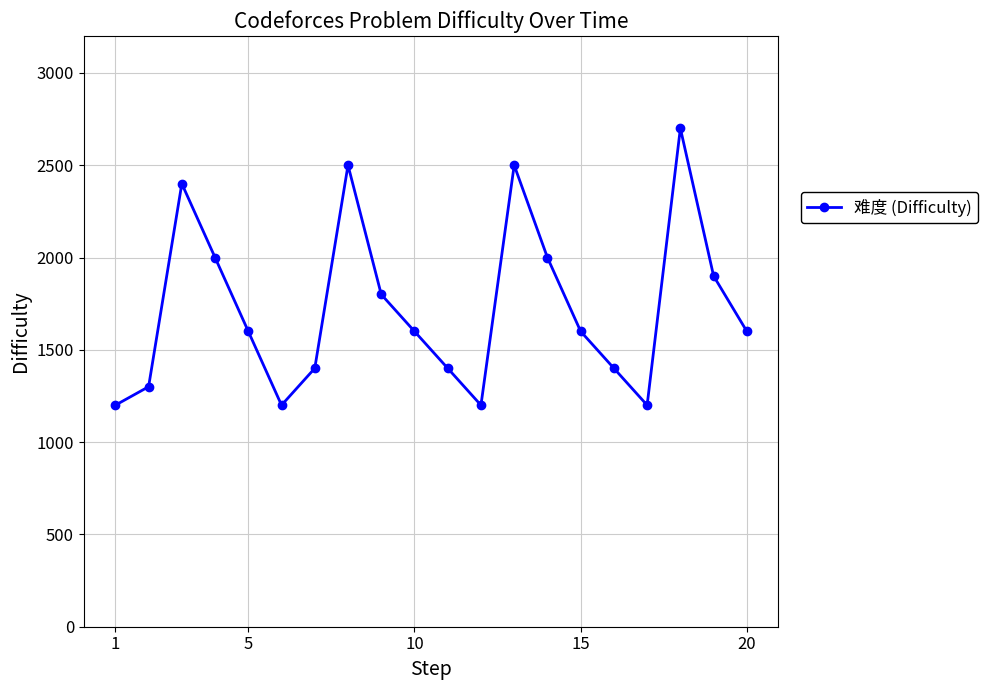

What is the difference between the second highest and second lowest values?

1300